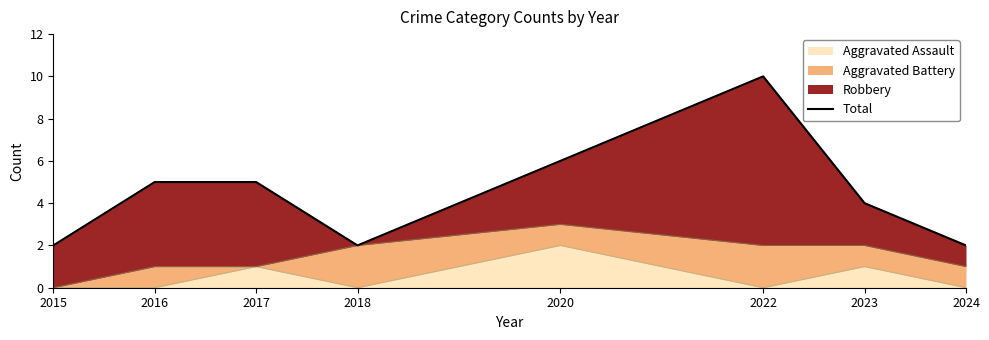

Rank the categories by value from lowest to highest.

2015, 2018, 2024, 2023, 2016, 2017, 2020, 2022